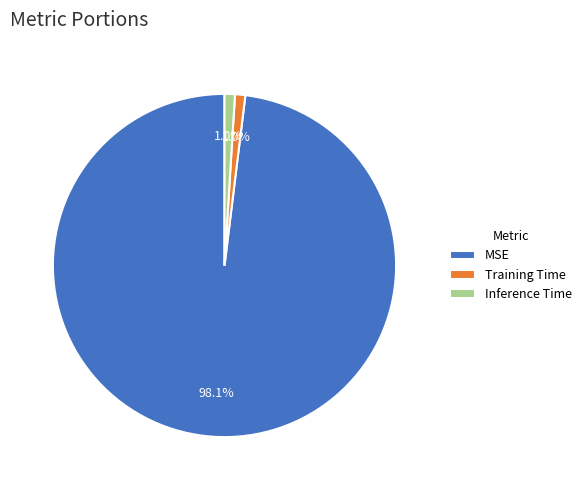

What percentage do MSE and Inference Time together represent?

99.0%